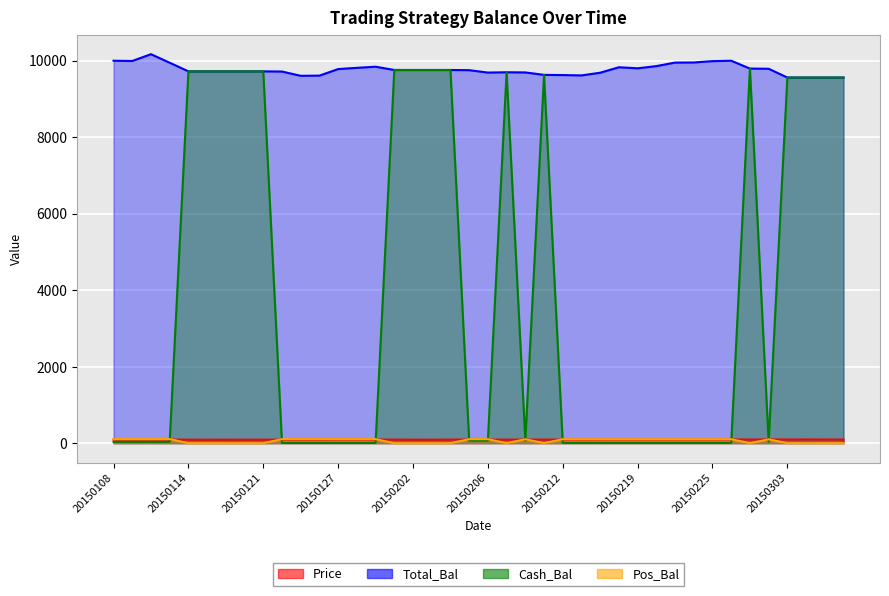

Between 20150205 and 20150226, which is larger?

20150226